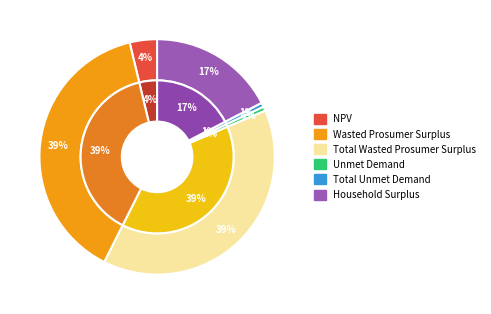

What percentage is the Wasted Prosumer Surplus slice, to the nearest percent?

39%